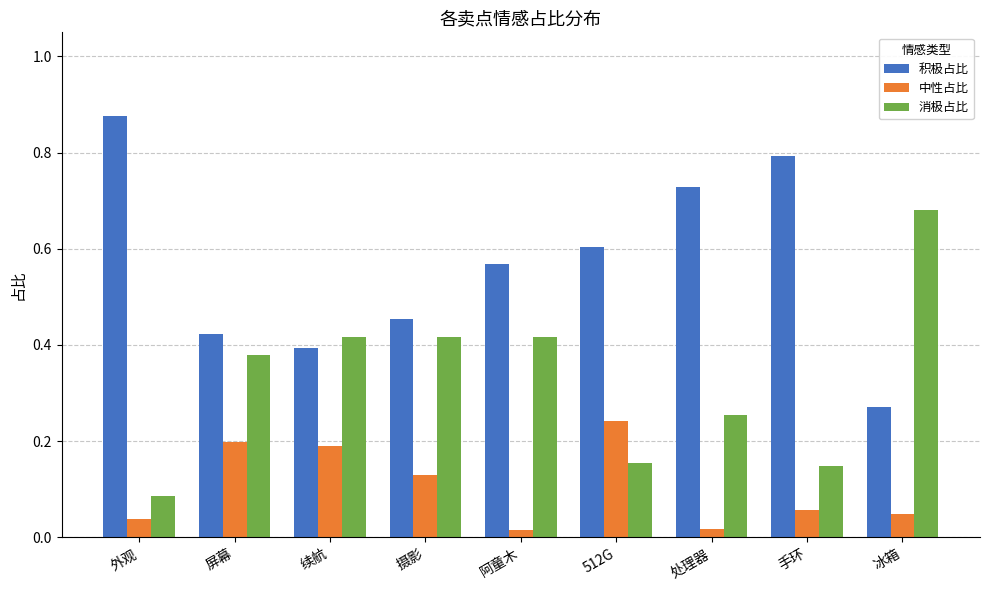

The value of 消极占比 at 阿童木 is 0.1. True or false?

False